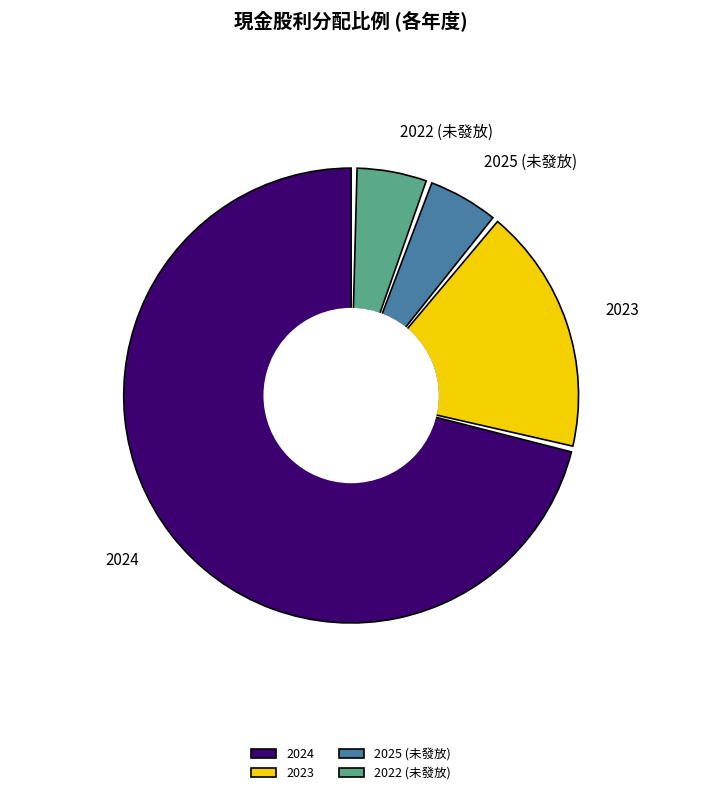

Does 2023 (0.1) account for over 50% of the chart?

No